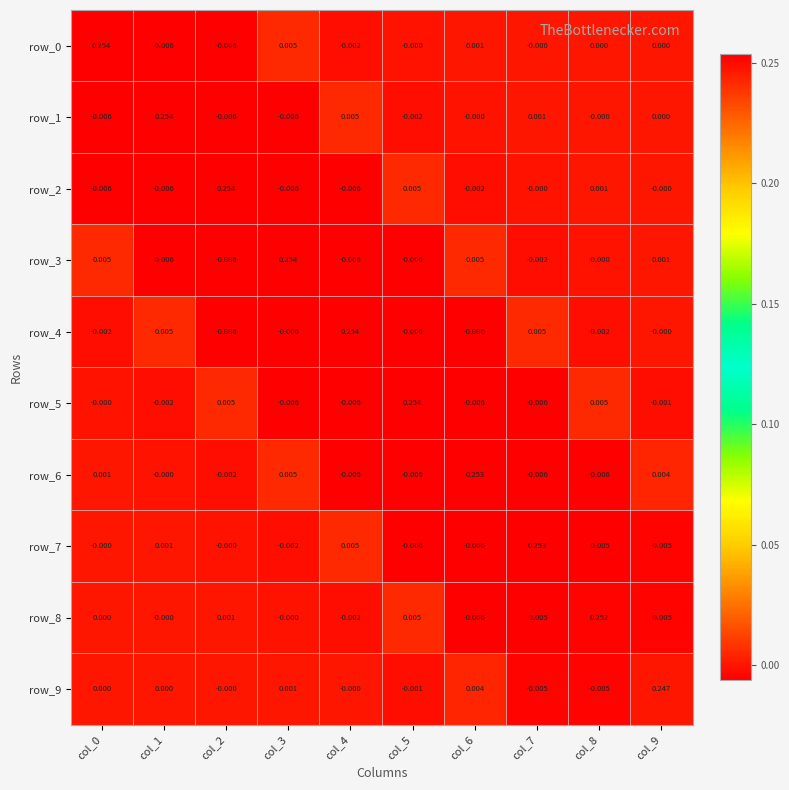

Is the value of row_0 at col_2 greater than the value of row_5 at col_5?

No